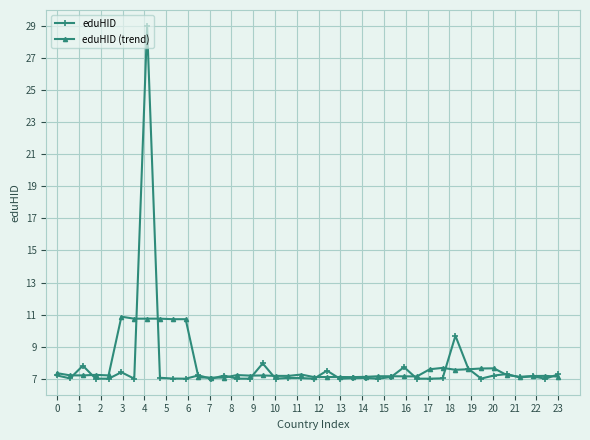

Does the chart have visible grid lines?

Yes